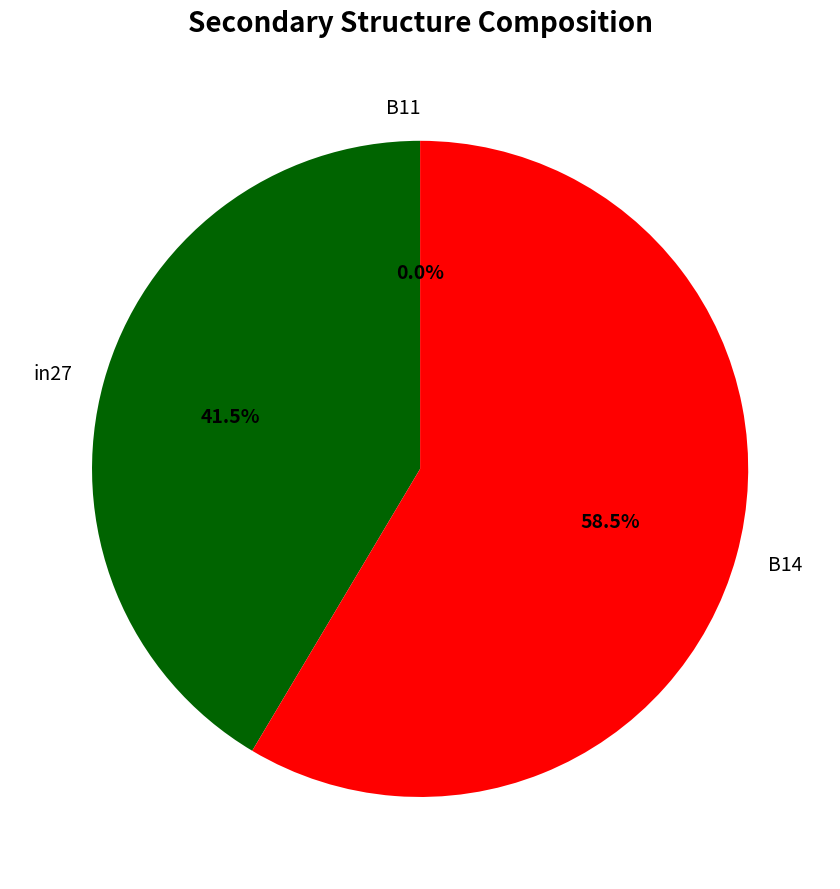

To the nearest percent, what portion does in27 represent?

41%